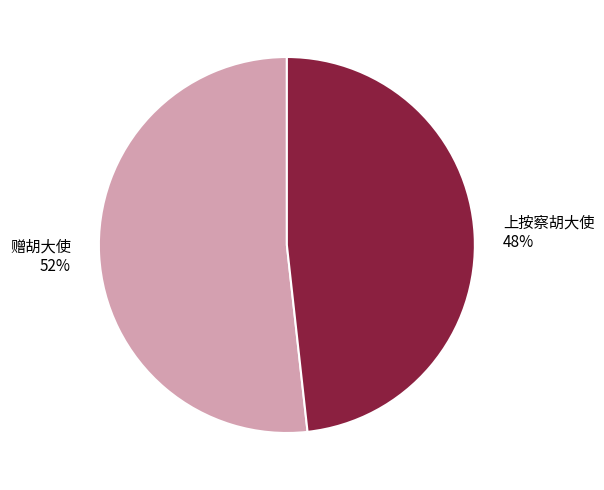

Count the number of slices in the pie.

2